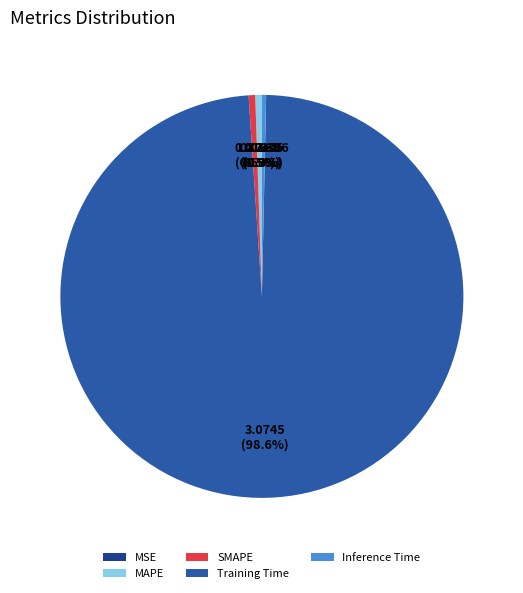

Combined, do MSE and SMAPE account for over 50%?

No